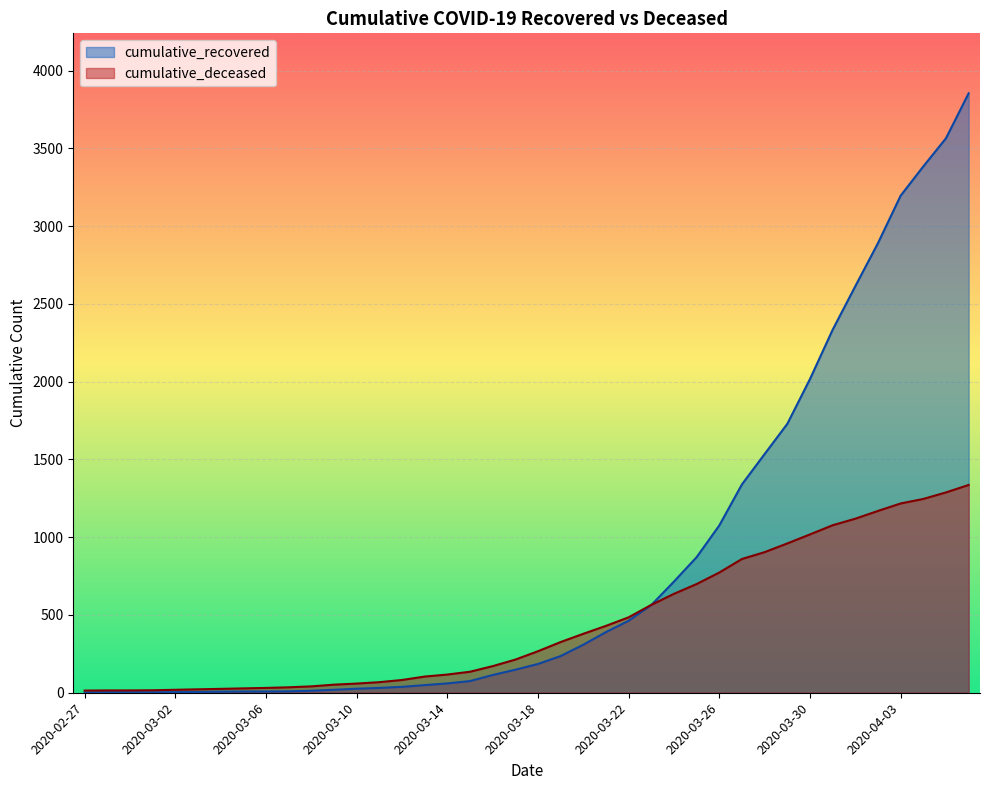

What is the smallest value displayed?

2